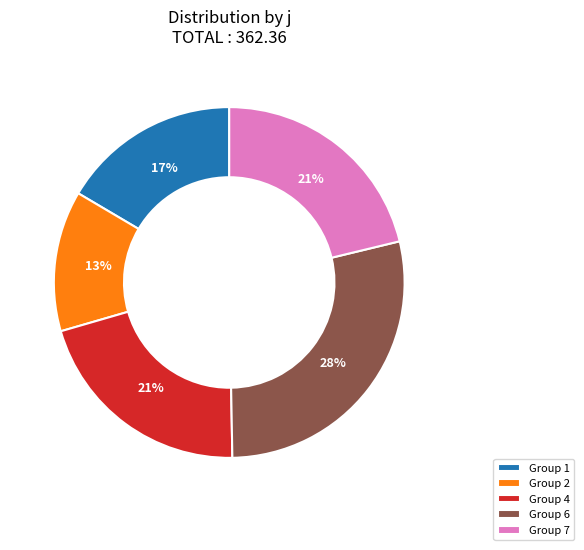

True or false: Group 4 accounts for 9% of the total.

False